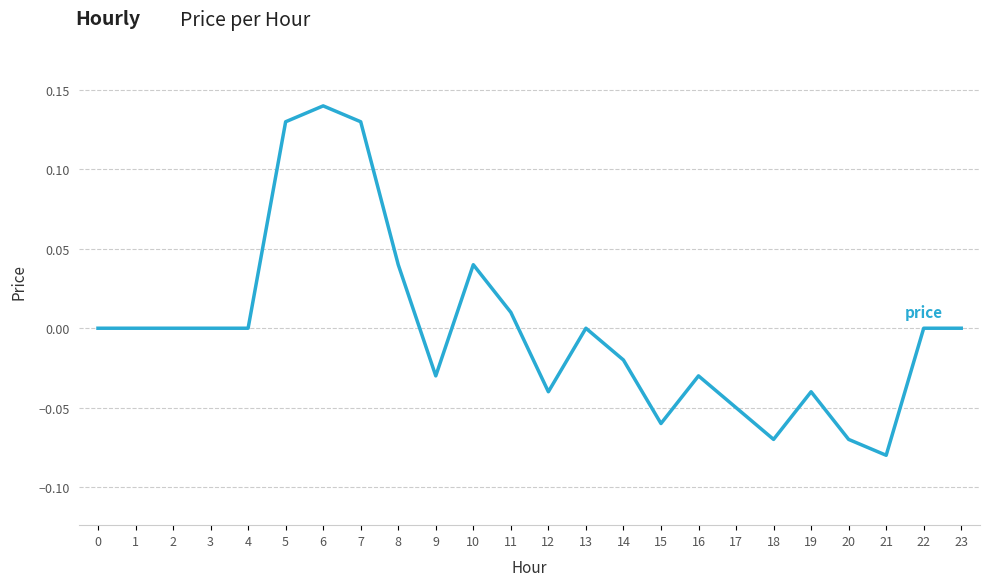

Which category has the highest value across all series?

6